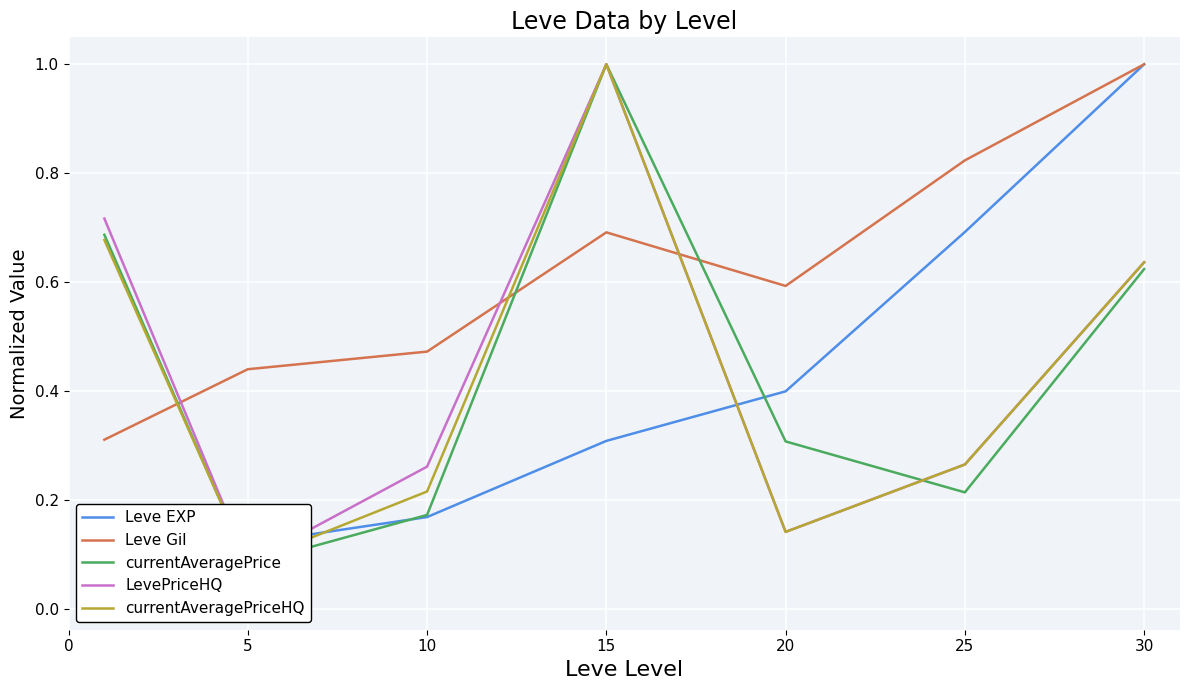

Which label corresponds to the largest value in the chart?

30